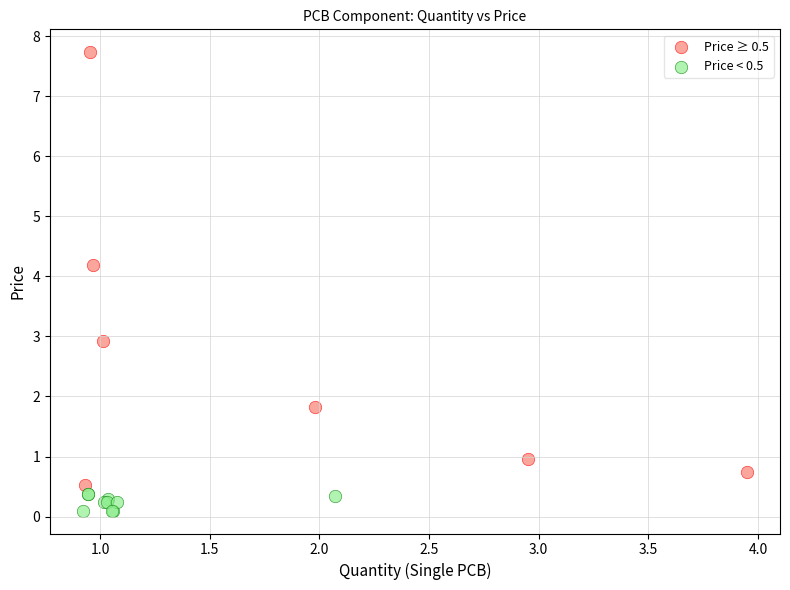

Which series reaches the minimum Y coordinate?

Price < 0.5